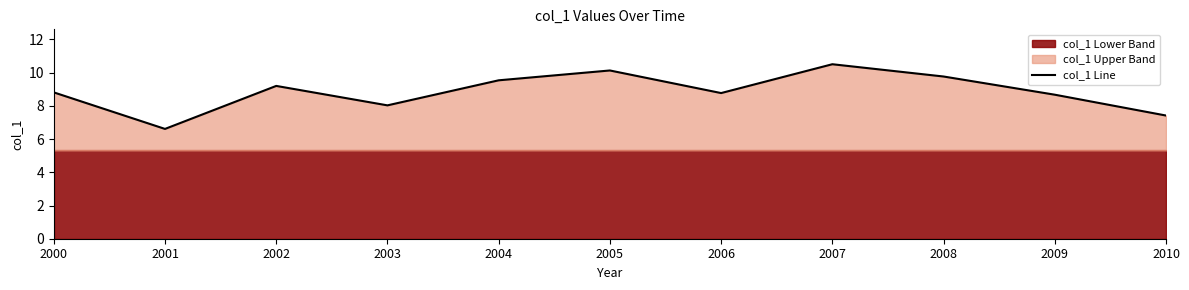

How many points are lower than both their immediate neighbors (excluding endpoints)?

3